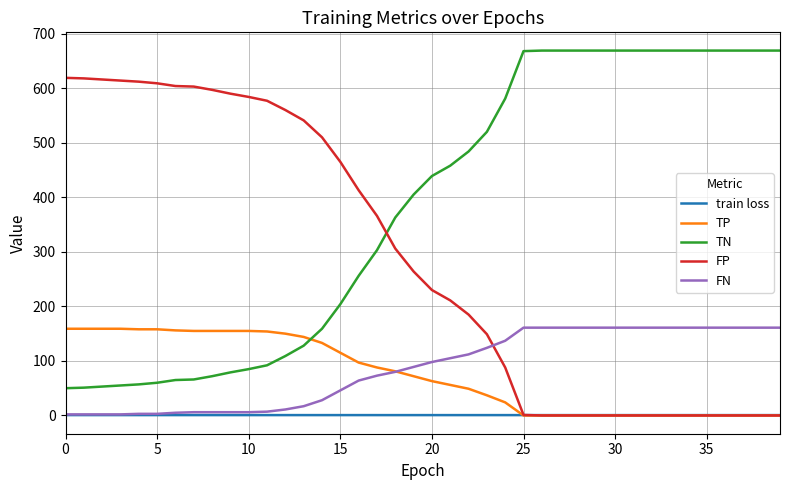

What is the maximum value for FP?

619.0